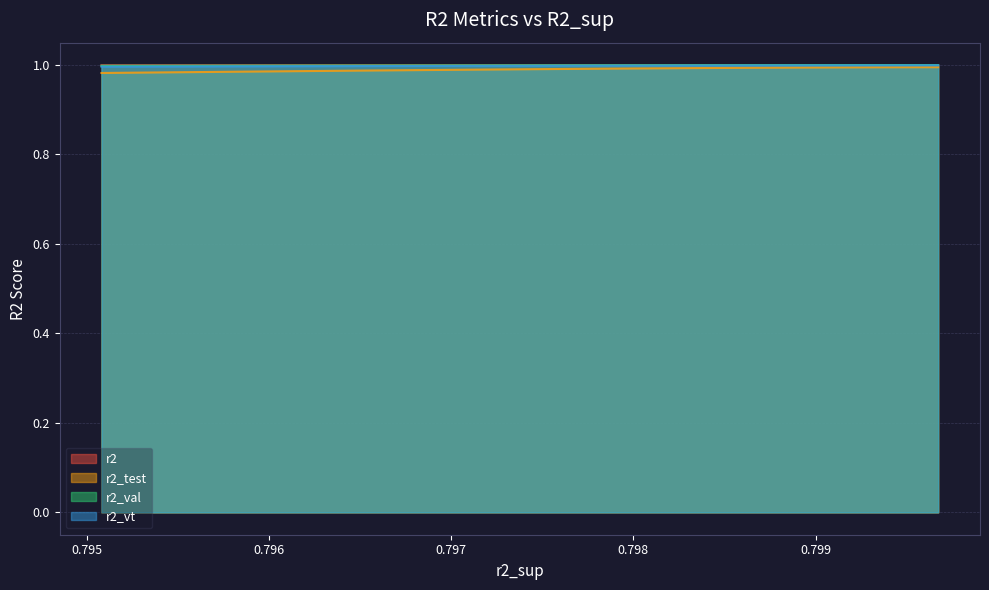

The r2 series shows 1.0 at 0.7954447995821914. True or false?

True